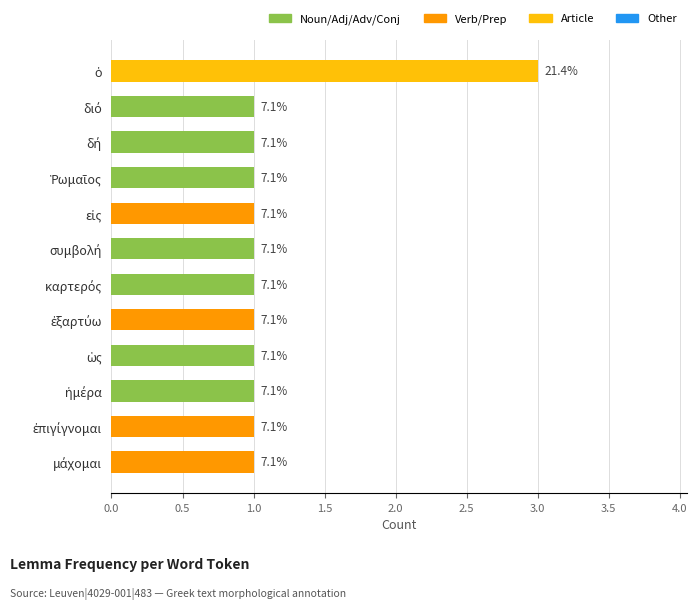

What is the maximum value shown in the chart?

3